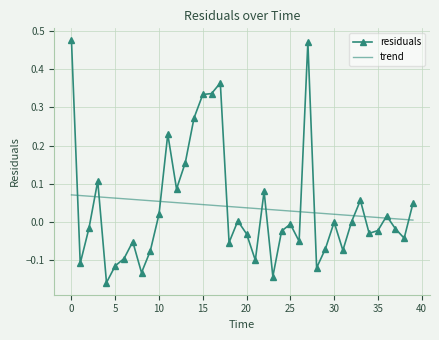

What are all the series names shown in the legend?

residuals, trend